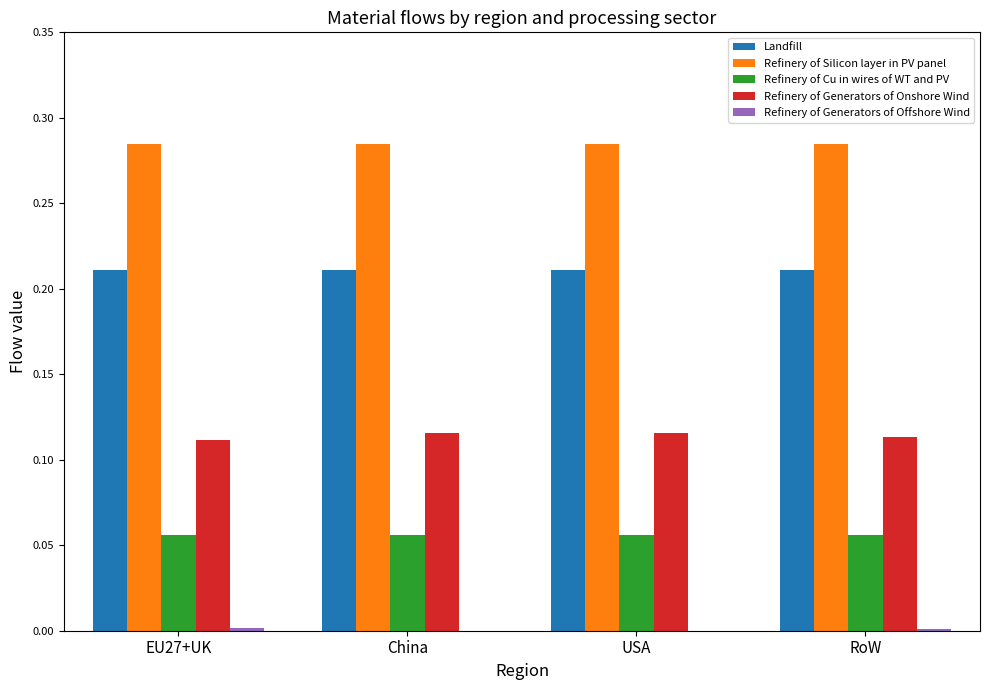

Is the value of Refinery of Generators of Onshore Wind at USA greater than the value of Refinery of Silicon layer in PV panel at EU27+UK?

No